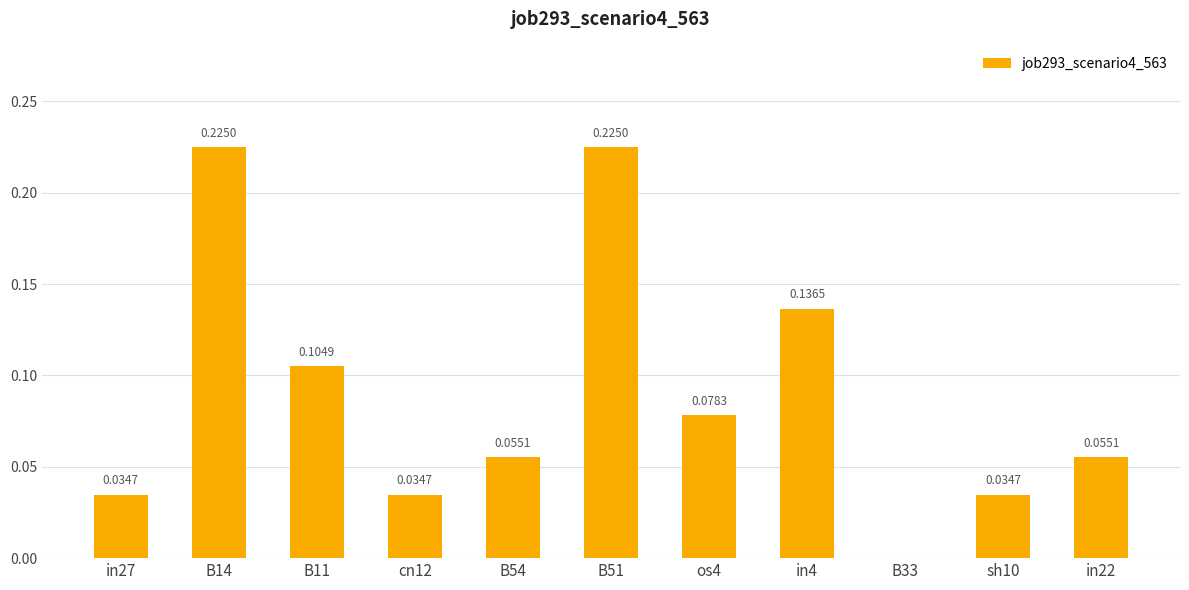

What is the sum of all values?

1.0